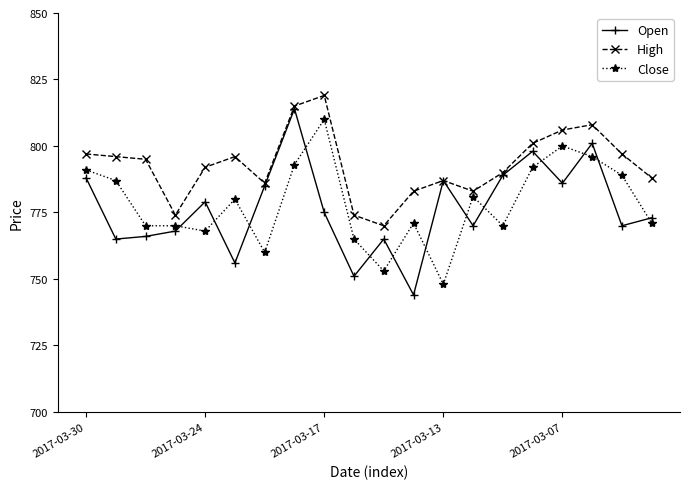

What is the value of the Close point at the 9th from the left?

810